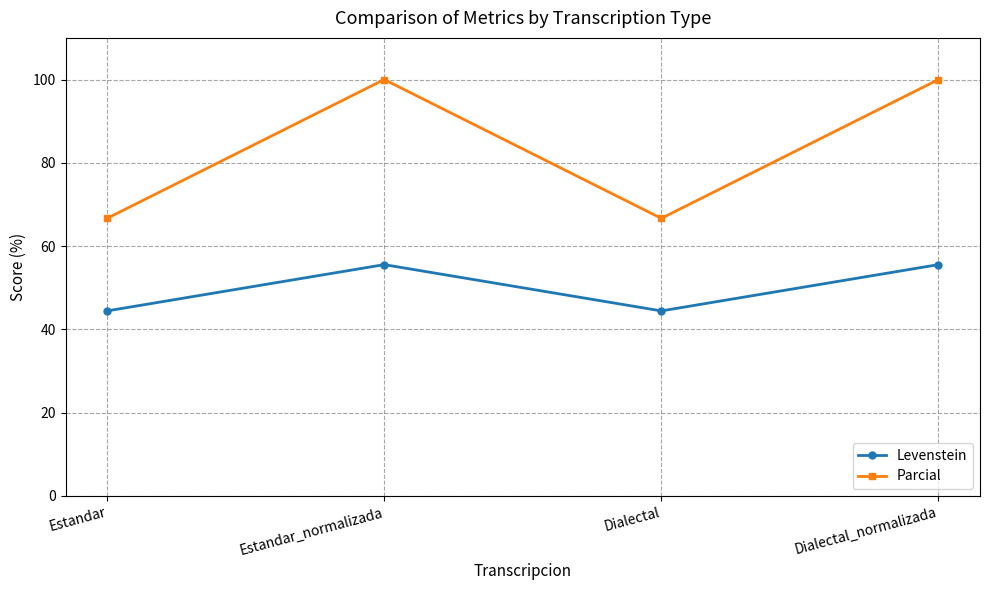

What is the value of the Parcial point at the 4th from the left?

100.0